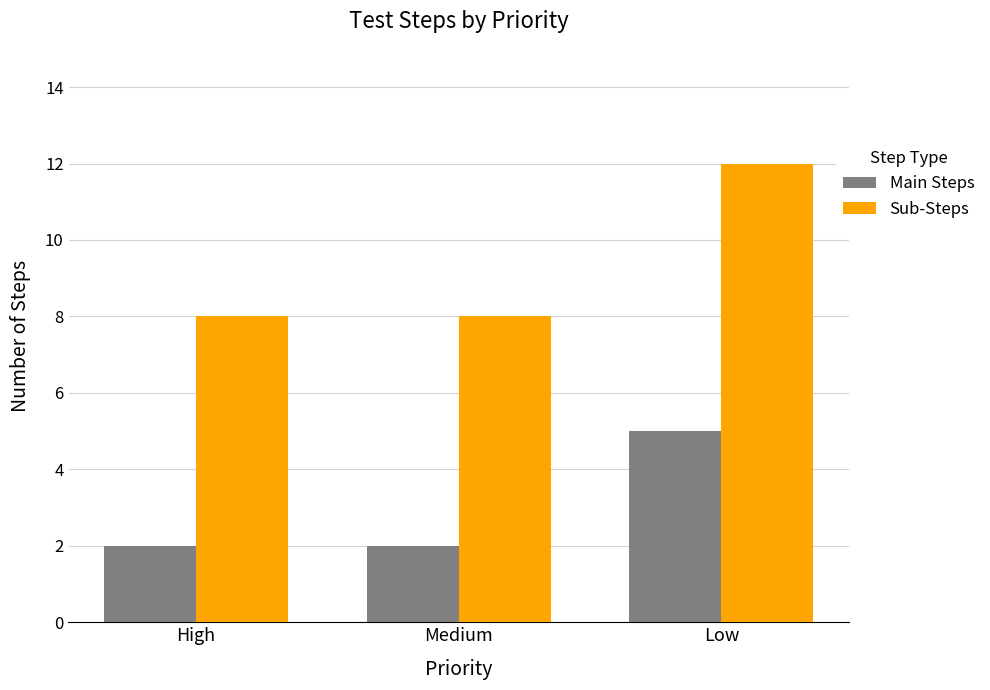

What position from the left is Low?

3